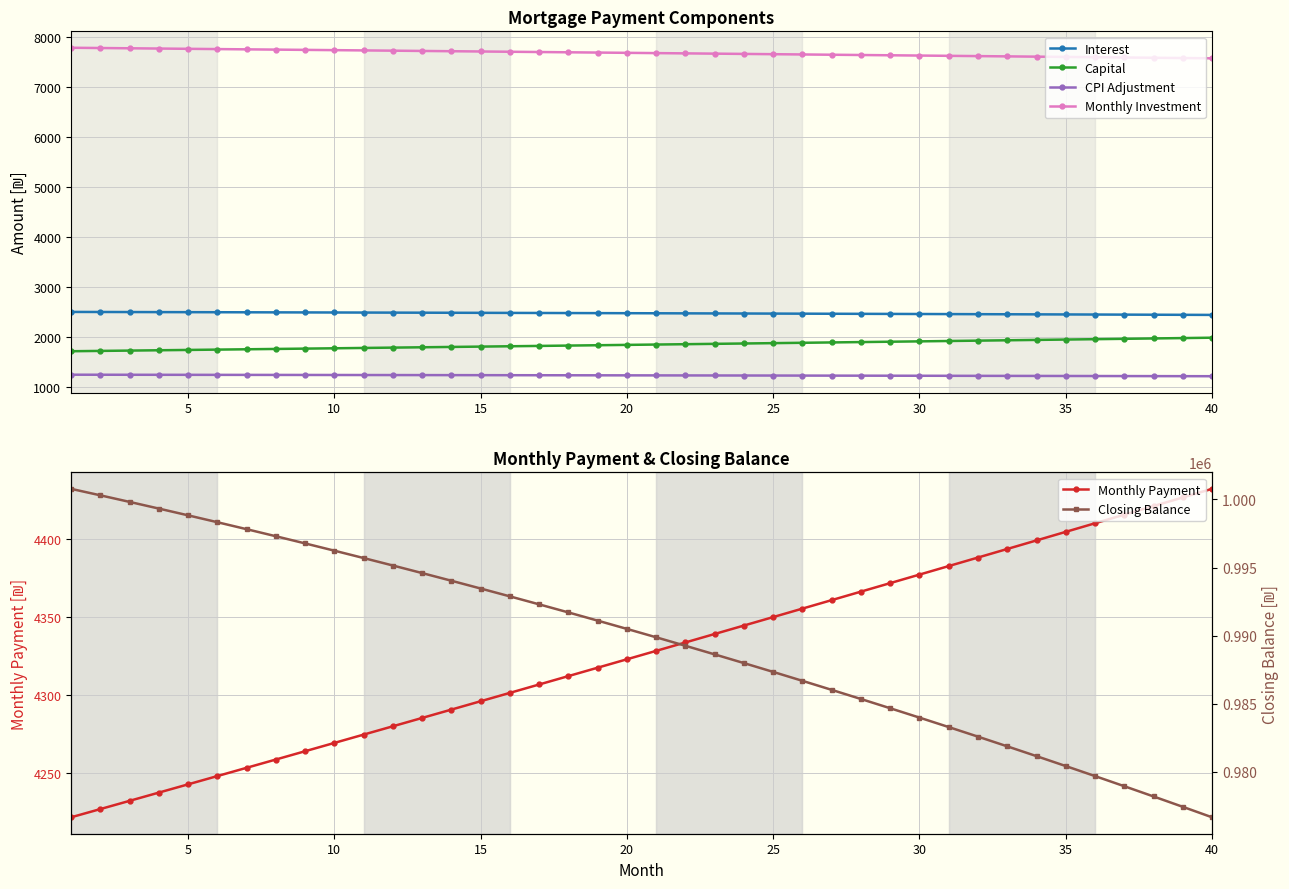

True or false: Capital and Interest intersect in this chart.

False